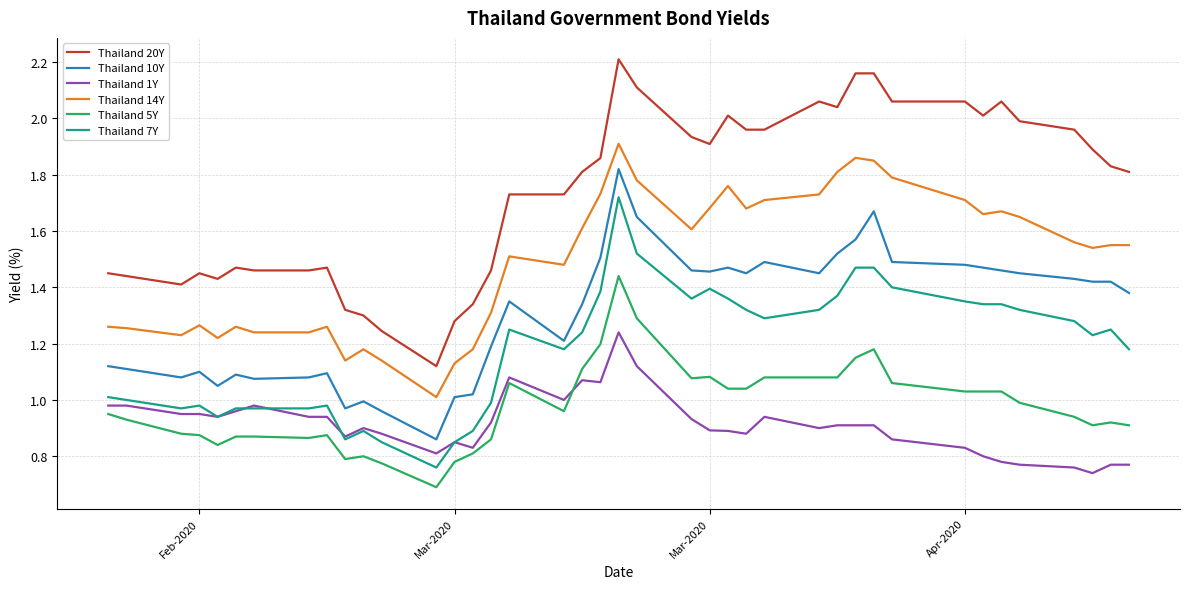

Which series has the largest total across all categories?

Thailand 20Y